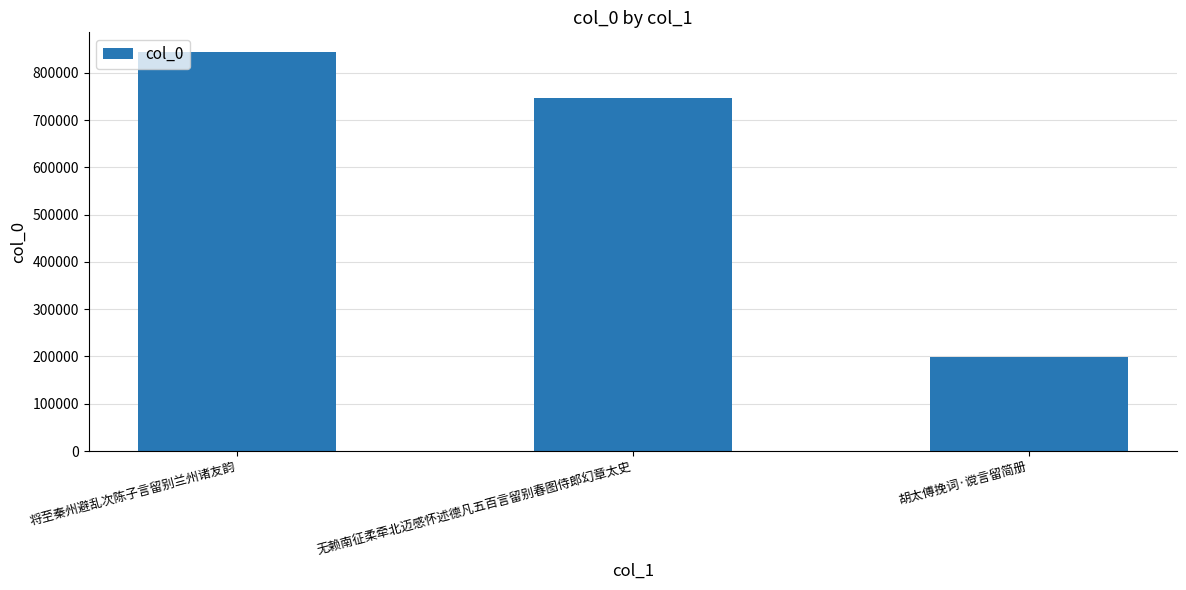

Where is the data nearest to the value 521167?

无赖南征柔牵北迈感怀述德凡五百言留别春图侍郎幻章太史